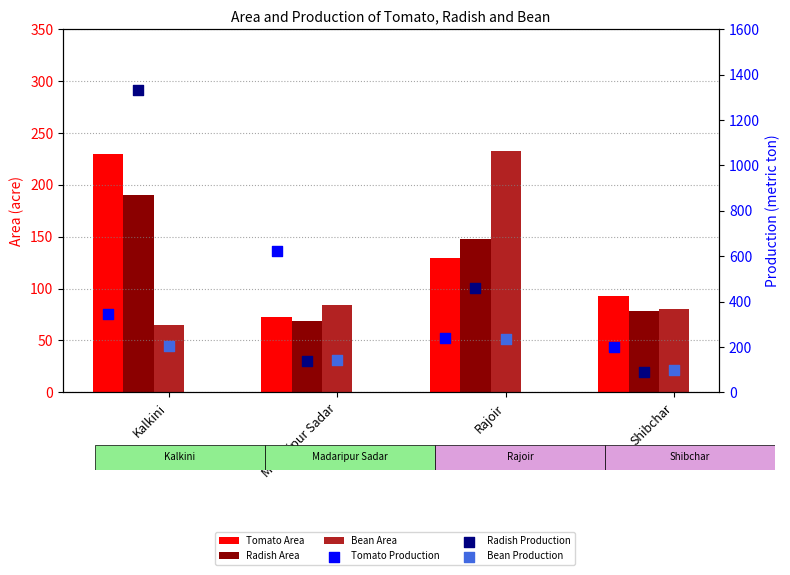

Which series has the largest Y range (max minus min)?

Radish Production